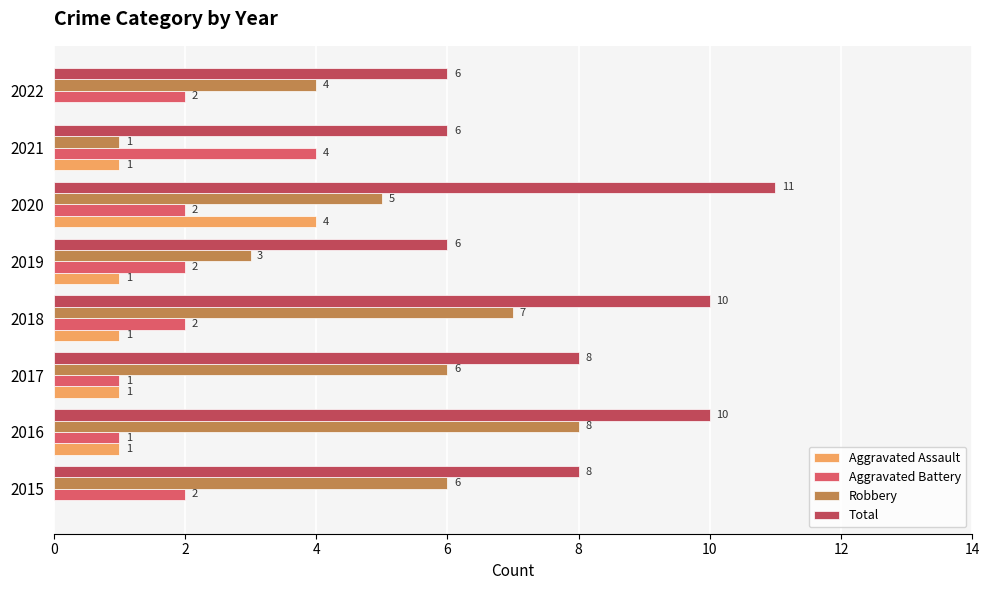

Where is Robbery nearest to the value 4?

2022